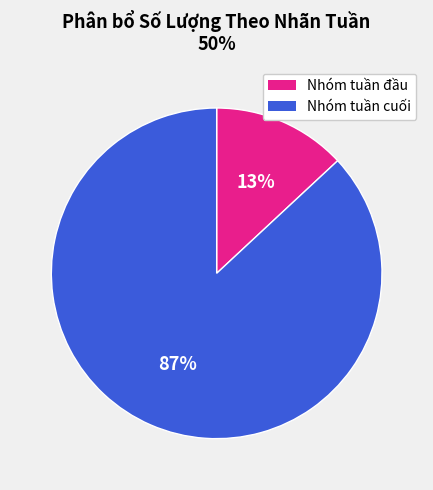

Is there a majority slice in this chart?

Yes